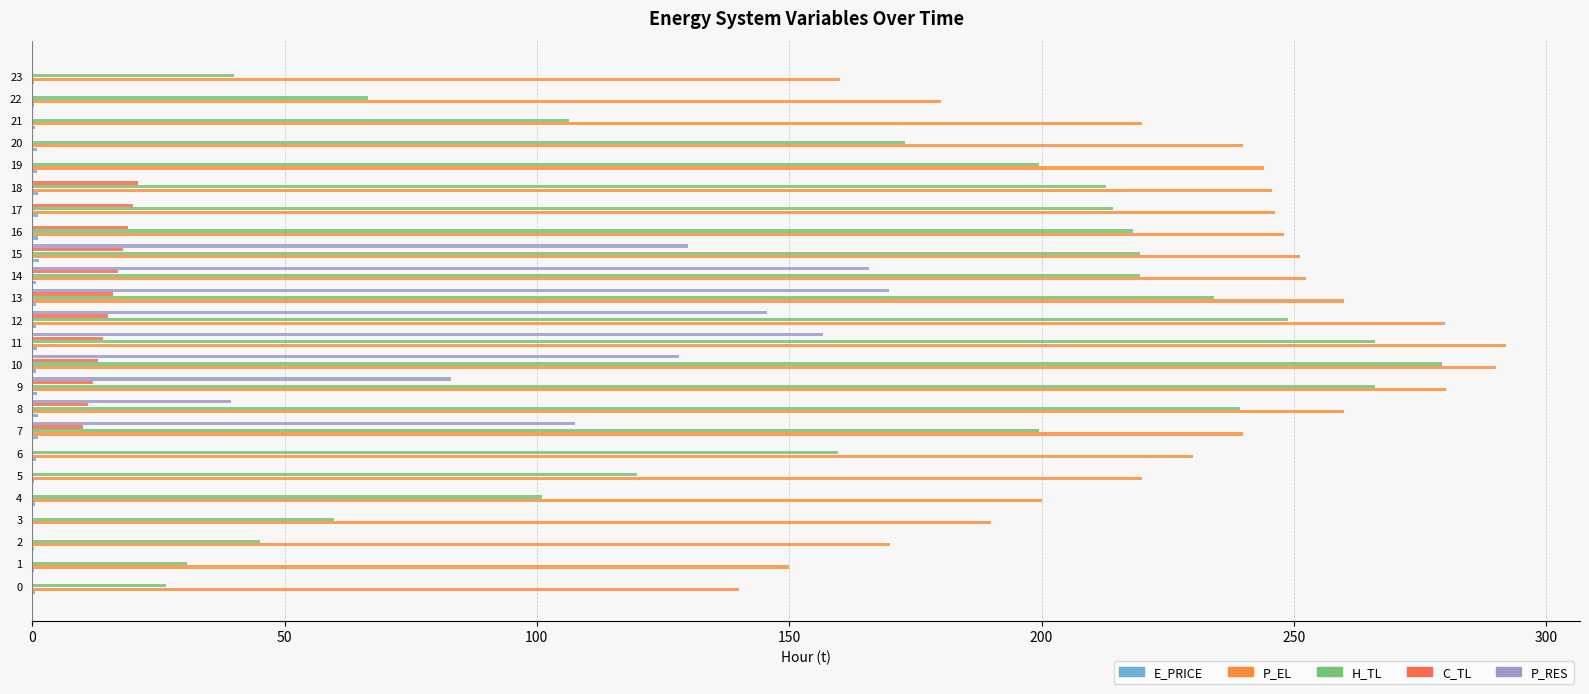

What is the label of the 13th bar from the right?

11